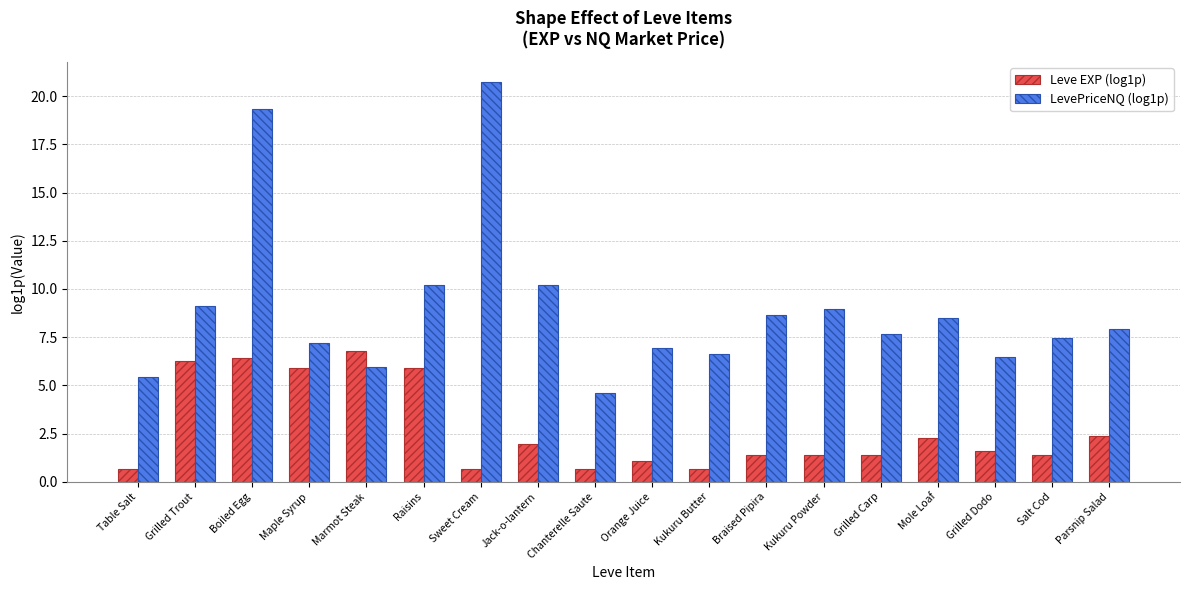

What is the total value across all series at Grilled Trout?

15.4